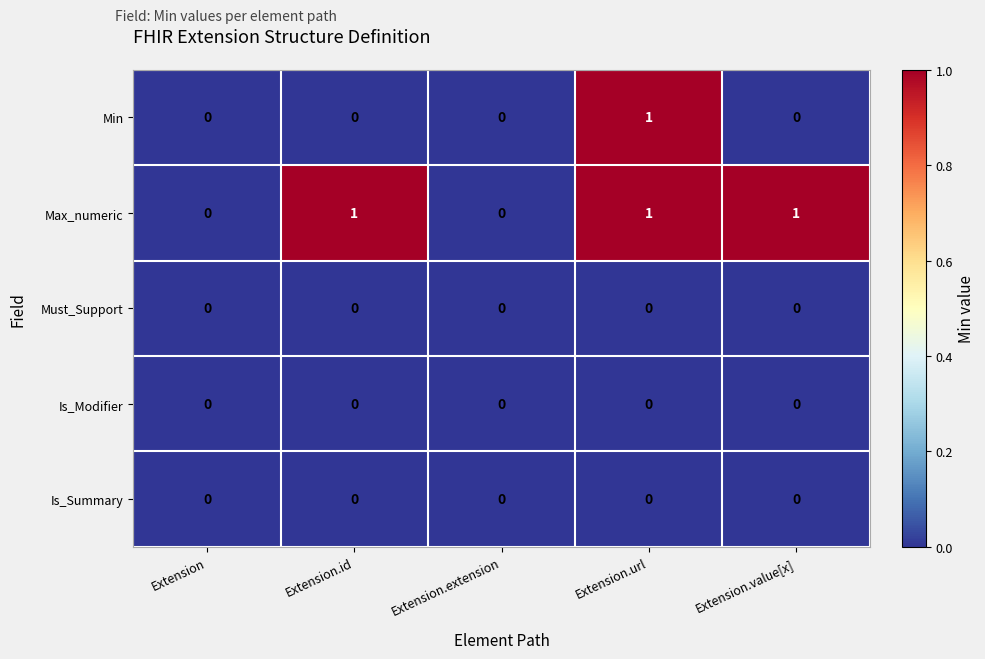

Reading right to left, list all the values displayed in this chart.

Min: Extension.value[x]=0	Extension.url=1	Extension.extension=0	Extension.id=0	Extension=0
Max_numeric: Extension.value[x]=1	Extension.url=1	Extension.extension=0	Extension.id=1	Extension=0
Must_Support: Extension.value[x]=0	Extension.url=0	Extension.extension=0	Extension.id=0	Extension=0
Is_Modifier: Extension.value[x]=0	Extension.url=0	Extension.extension=0	Extension.id=0	Extension=0
Is_Summary: Extension.value[x]=0	Extension.url=0	Extension.extension=0	Extension.id=0	Extension=0